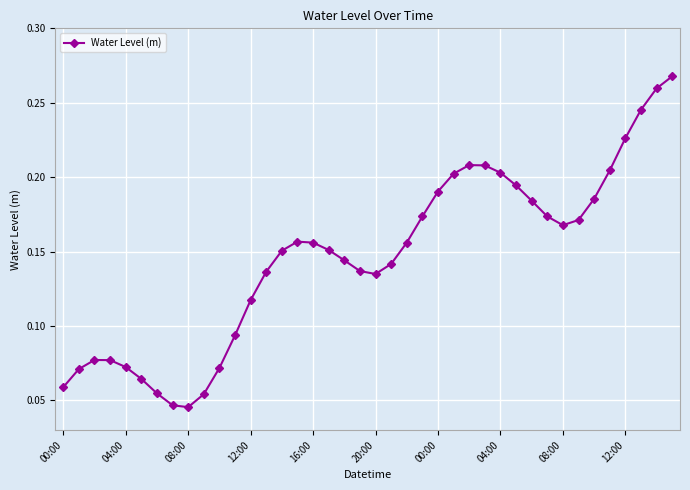

What is the sum of all values?

5.8